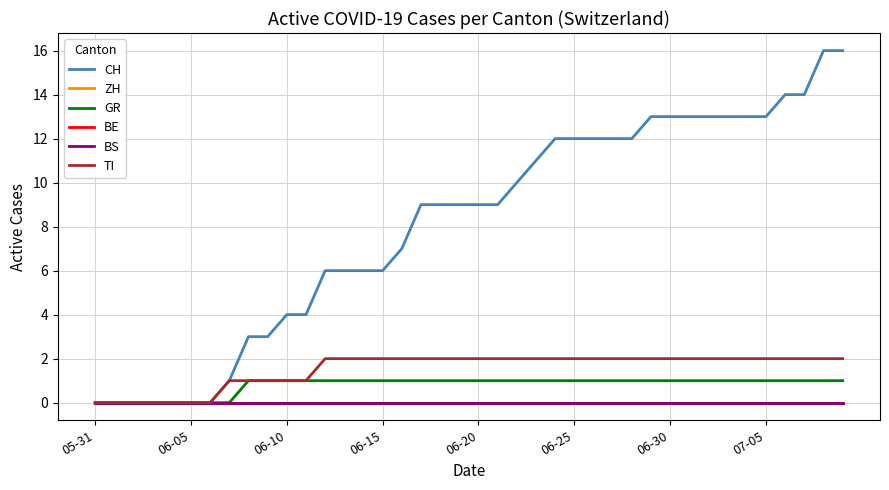

Reading left to right, what are all the values shown in this chart?

CH: 0	0	0	0	0	0	0	1	3	3	4	4	6	6	6	6	7	9	9	9	9	9	10	11	12	12	12	12	12	13	13	13	13	13	13	13	14	14	16	16
ZH: 0	0	0	0	0	0	0	0	0	0	0	0	0	0	0	0	0	0	0	0	0	0	0	0	0	0	0	0	0	0	0	0	0	0	0	0	0	0	0	0
GR: 0	0	0	0	0	0	0	0	1	1	1	1	1	1	1	1	1	1	1	1	1	1	1	1	1	1	1	1	1	1	1	1	1	1	1	1	1	1	1	1
BE: 0	0	0	0	0	0	0	0	0	0	0	0	0	0	0	0	0	0	0	0	0	0	0	0	0	0	0	0	0	0	0	0	0	0	0	0	0	0	0	0
BS: 0	0	0	0	0	0	0	0	0	0	0	0	0	0	0	0	0	0	0	0	0	0	0	0	0	0	0	0	0	0	0	0	0	0	0	0	0	0	0	0
TI: 0	0	0	0	0	0	0	1	1	1	1	1	2	2	2	2	2	2	2	2	2	2	2	2	2	2	2	2	2	2	2	2	2	2	2	2	2	2	2	2